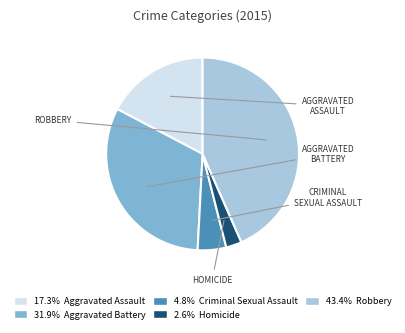

How many slices are in this pie chart?

5